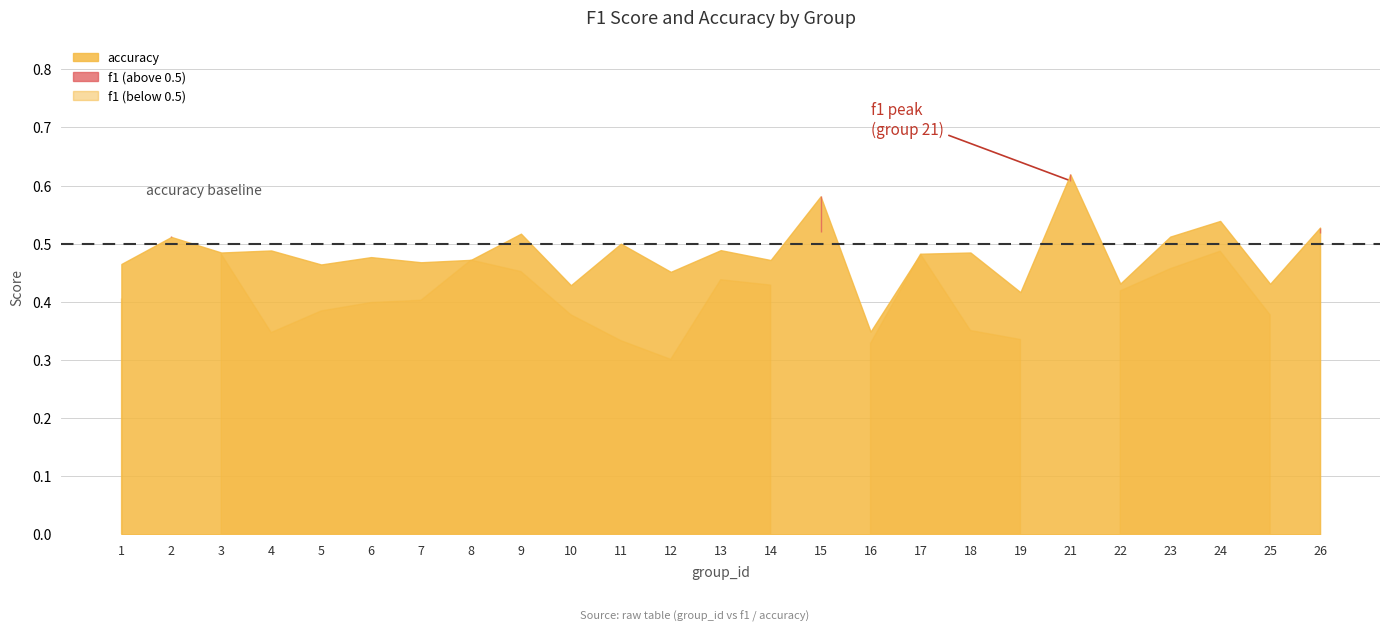

Read the f1 value at 15.

0.5